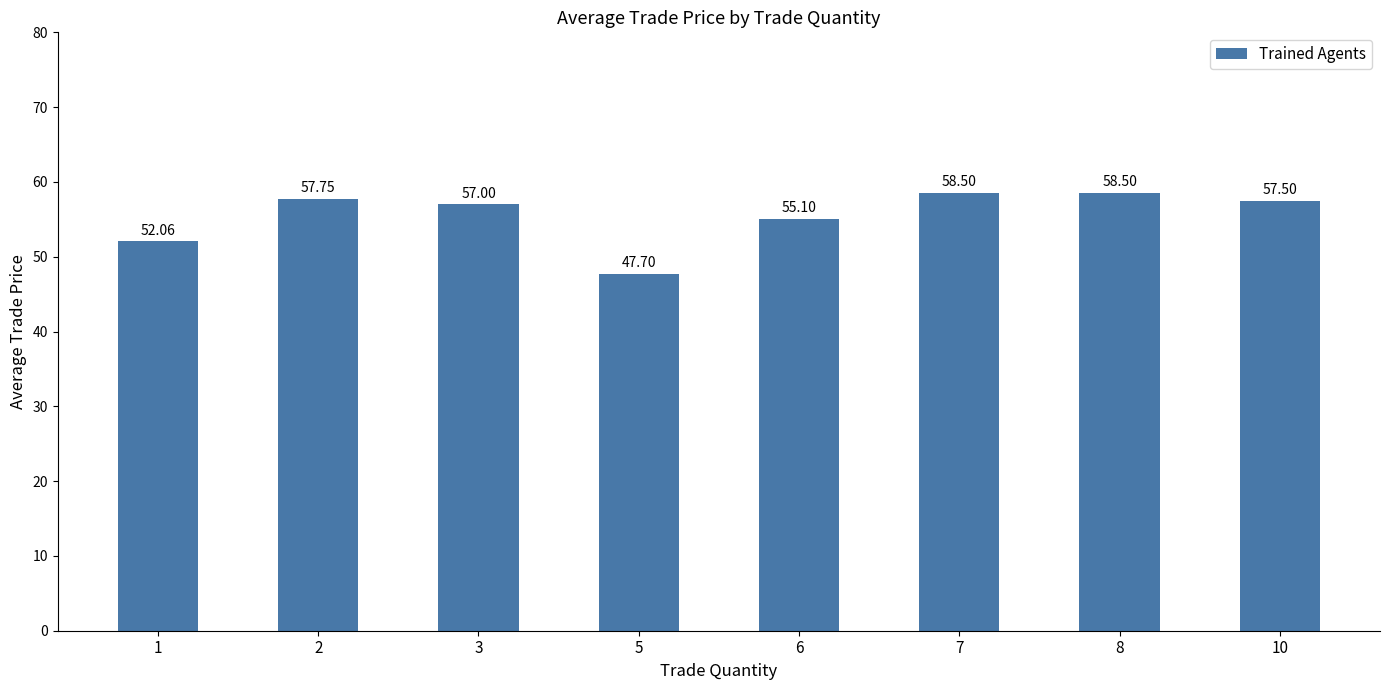

What is the minimum value shown in the chart?

47.7